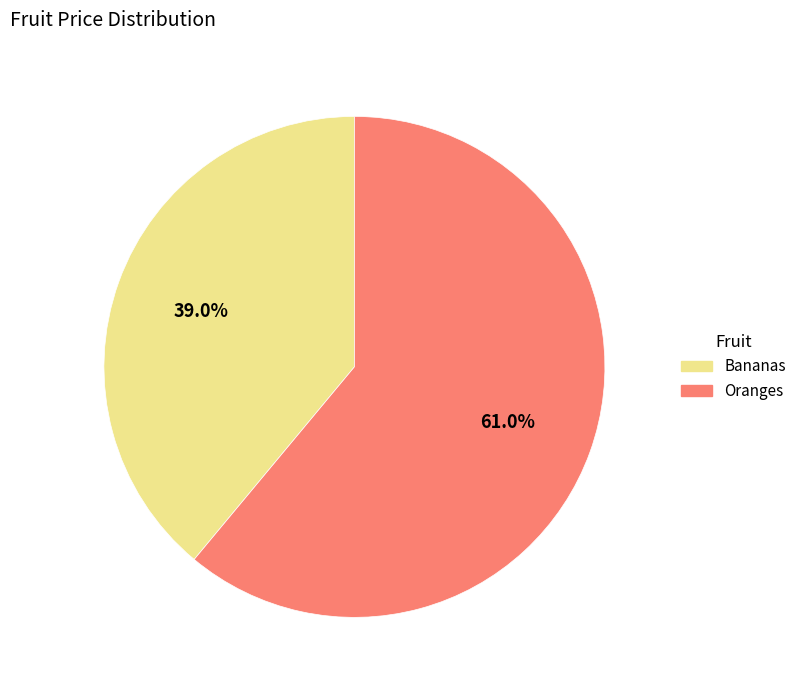

Is Oranges the majority of the pie?

Yes